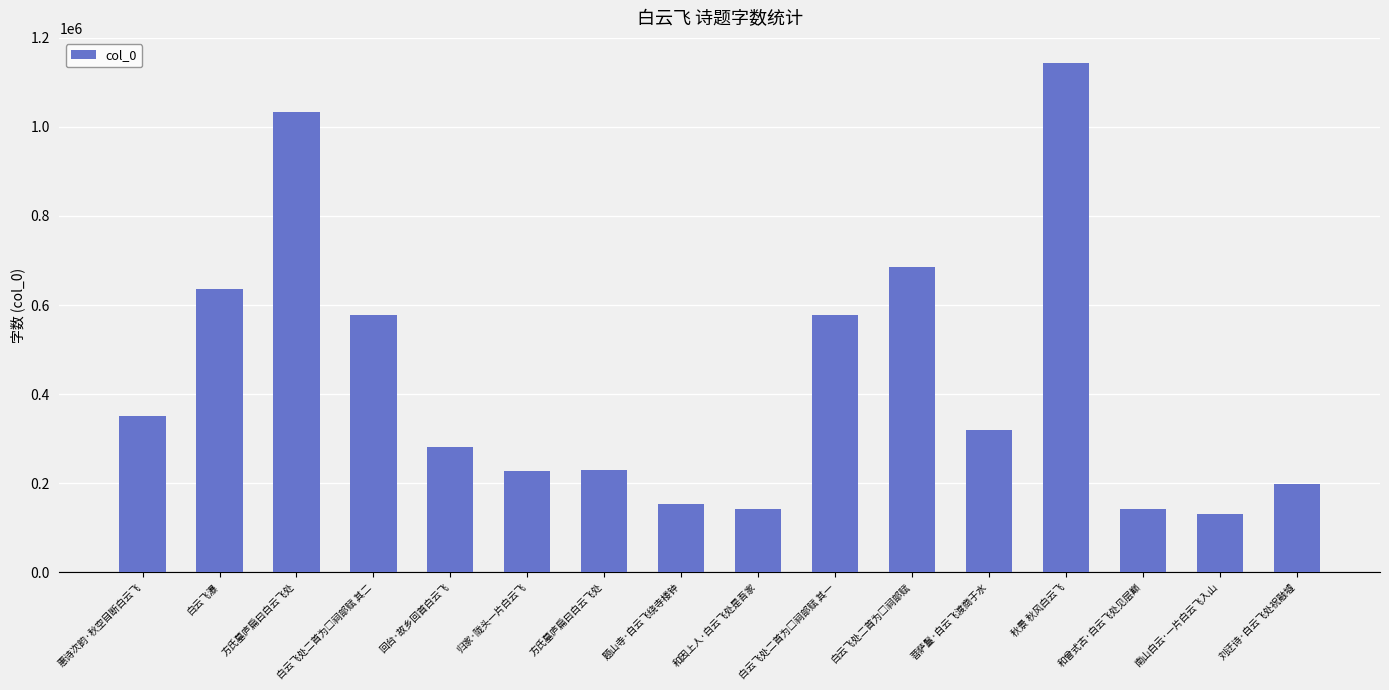

Rank the categories by value from highest to lowest.

秋景 秋风白云飞, 方氏墓庐扁曰白云飞处, 白云飞处二首为□祠部赋, 白云飞瀑, 白云飞处二首为□祠部赋 其二, 白云飞处二首为□祠部赋 其一, 惠诗次韵·秋空目断白云飞, 菩萨鬘·白云飞渡商于水, 回台·故乡回首白云飞, 方氏墓庐扁曰白云飞处, 归家·陇头一片白云飞, 刘迂诗·白云飞处祝融墟, 题山寺·白云飞绕寺楼钟, 和曾式古·白云飞处见层巅, 和因上人·白云飞处是吾家, 南山白云·一片白云飞入山